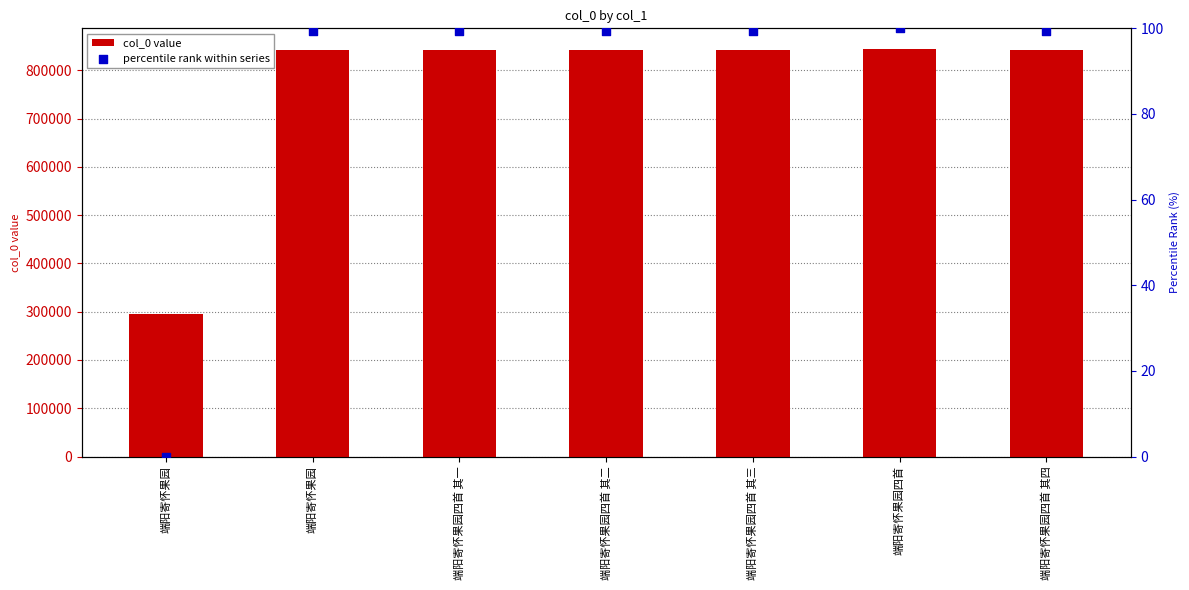

At how many categories does at least one series exceed 710114?

6